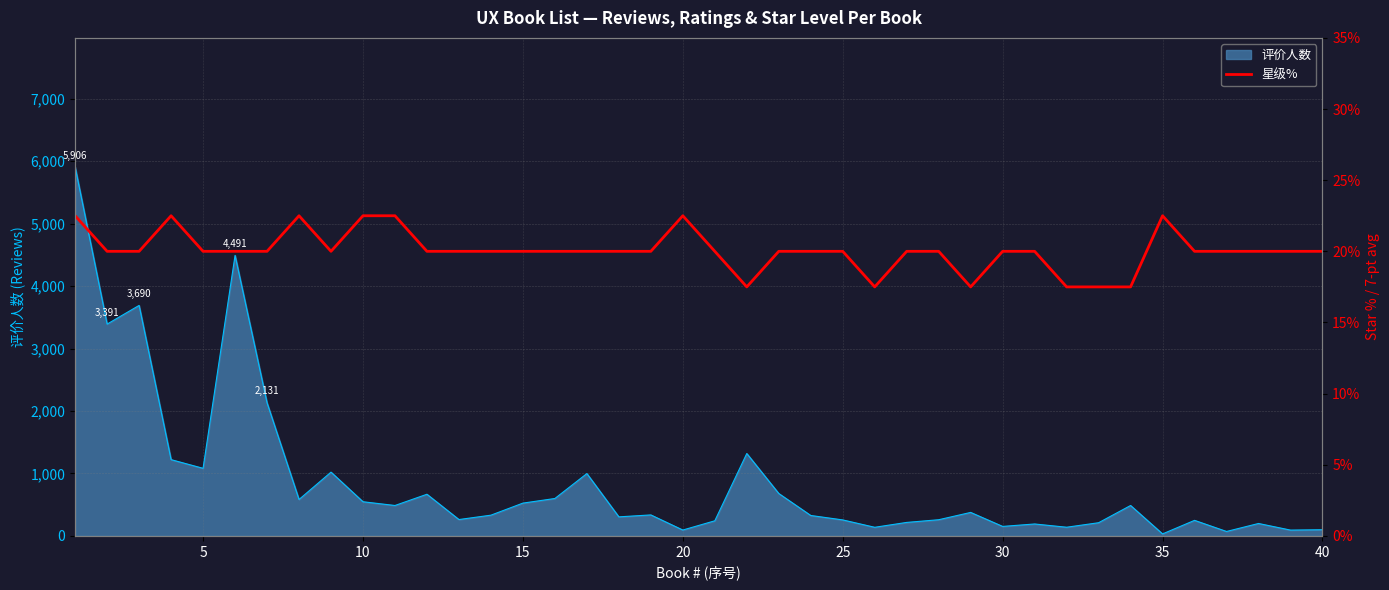

Count the values in the range 20 to 21.

27